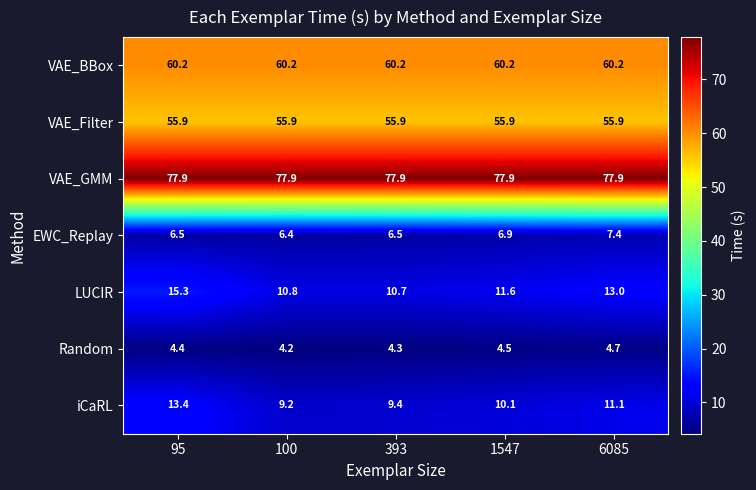

How many data points does each series have?

5